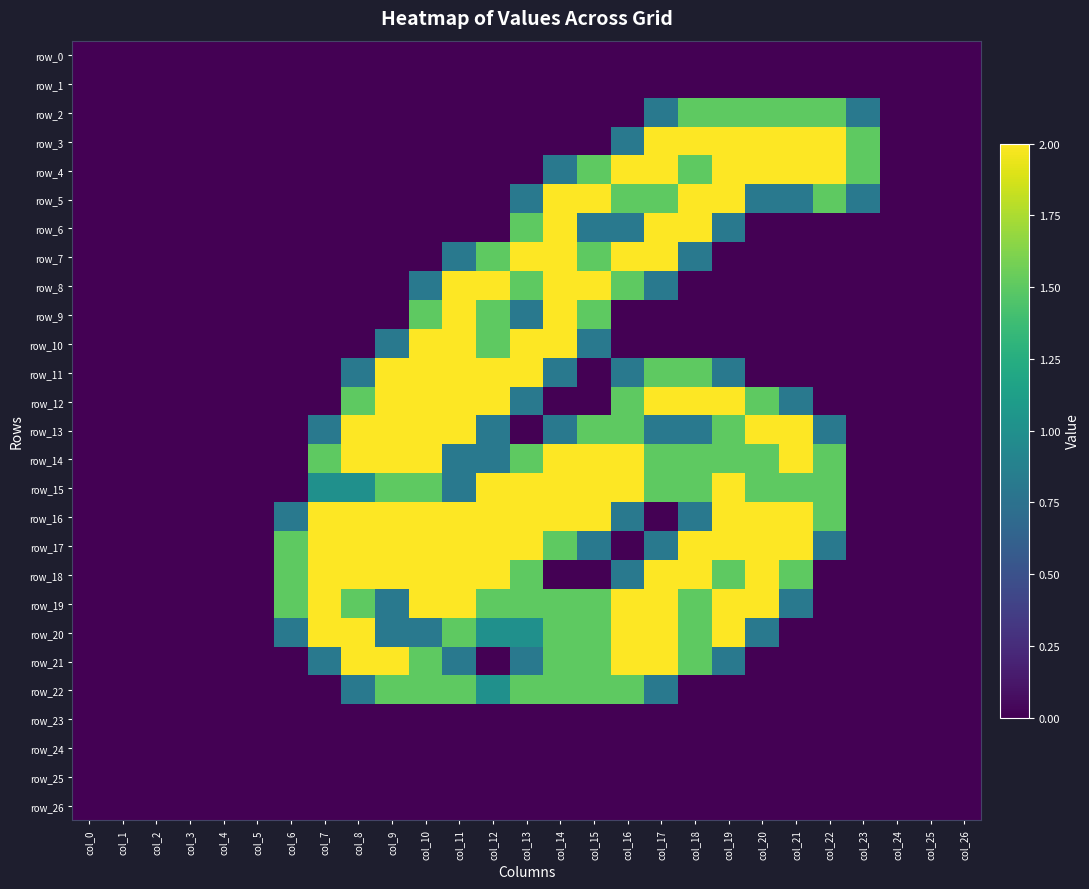

Is it true that row_24 equals 0.0 at col_26?

True